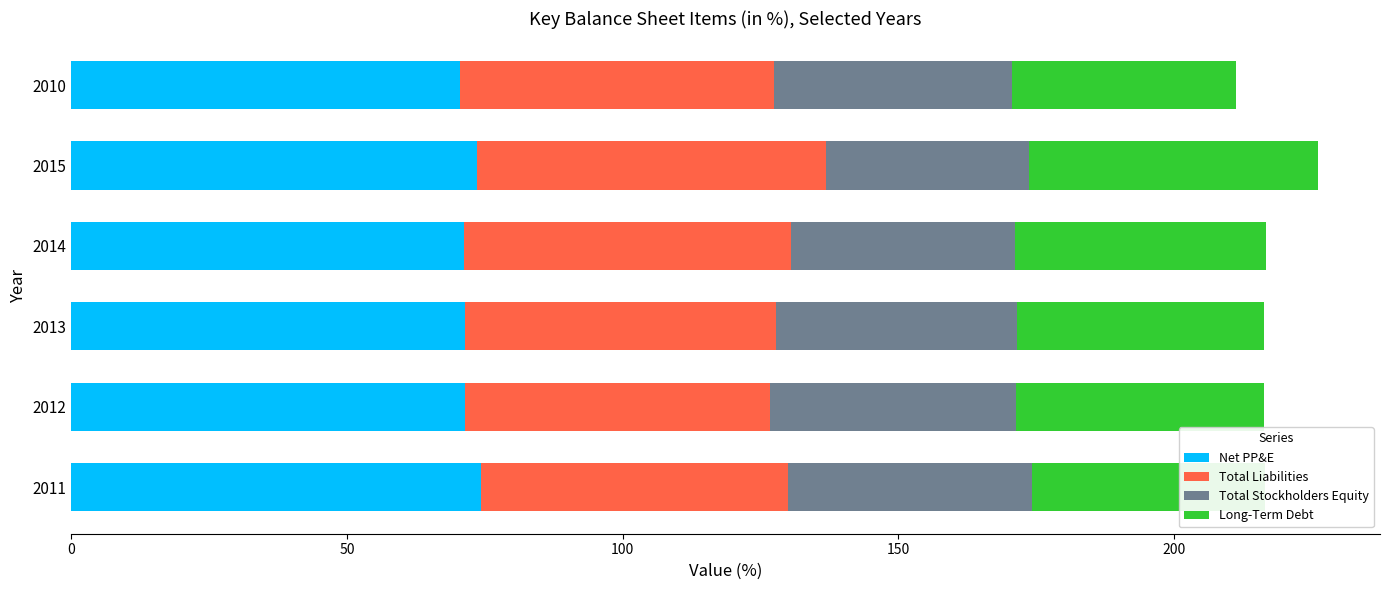

What is the total value across all series at 2011?

216.4